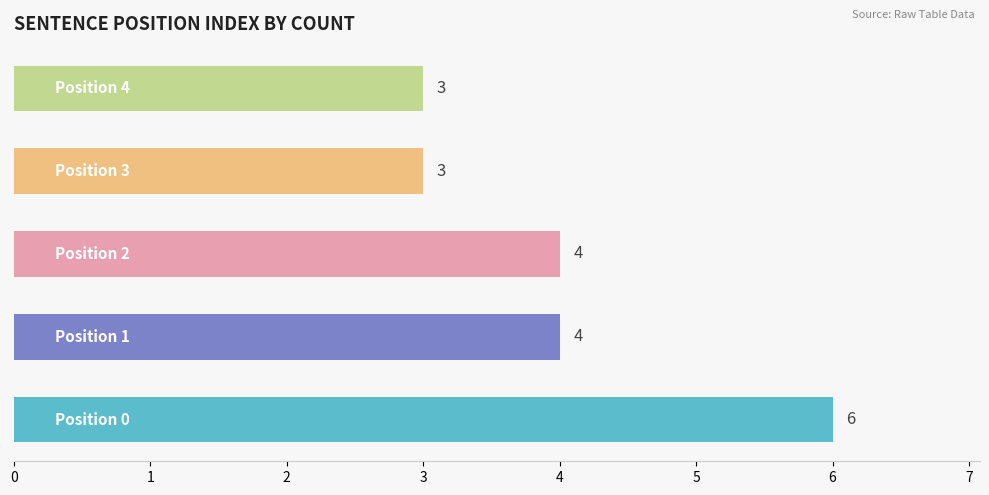

Count the values in the range 3 to 4.

4